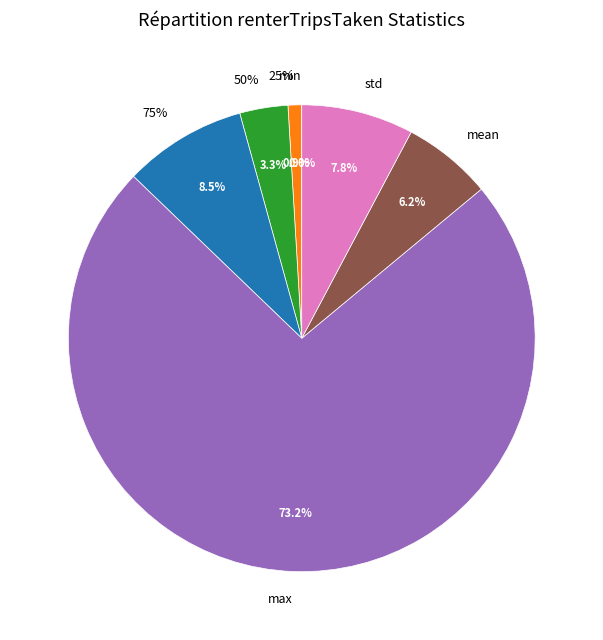

Is count the majority of the pie?

Yes